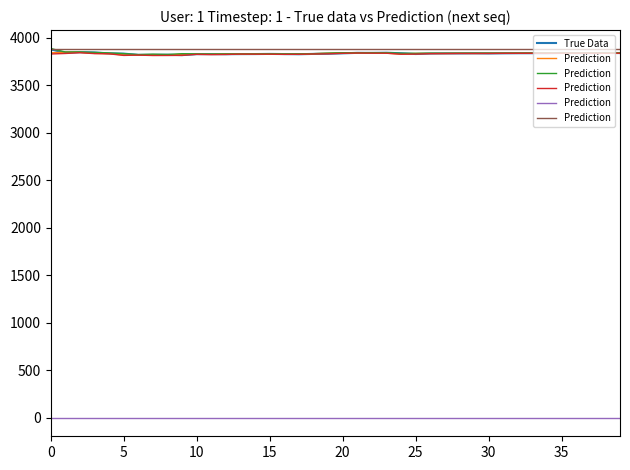

The True Data series shows 5763.0 at 35. True or false?

False